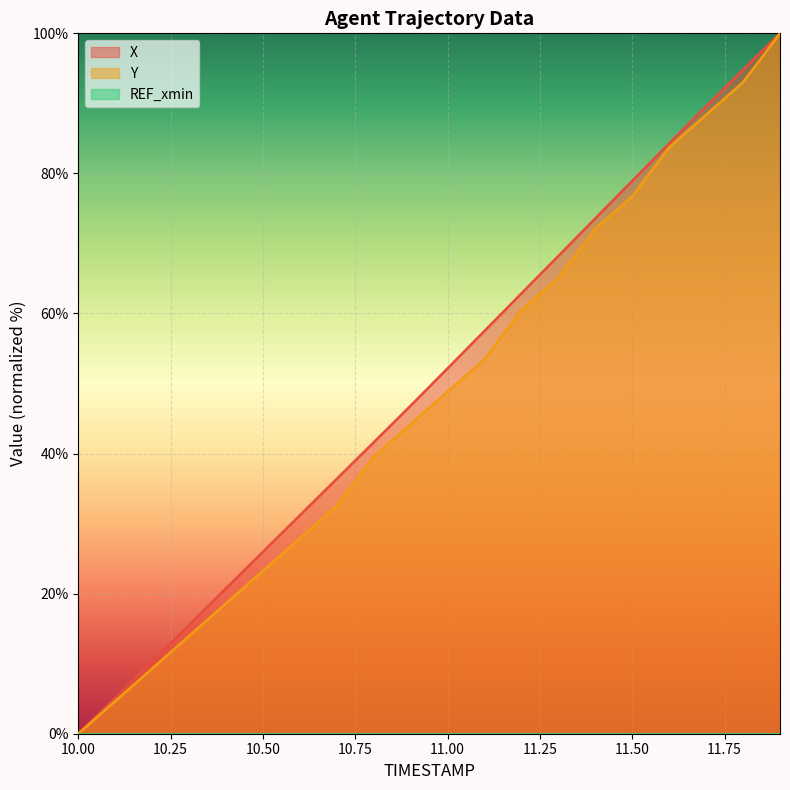

True or false: Y line and REF_xmin line intersect in this chart.

False